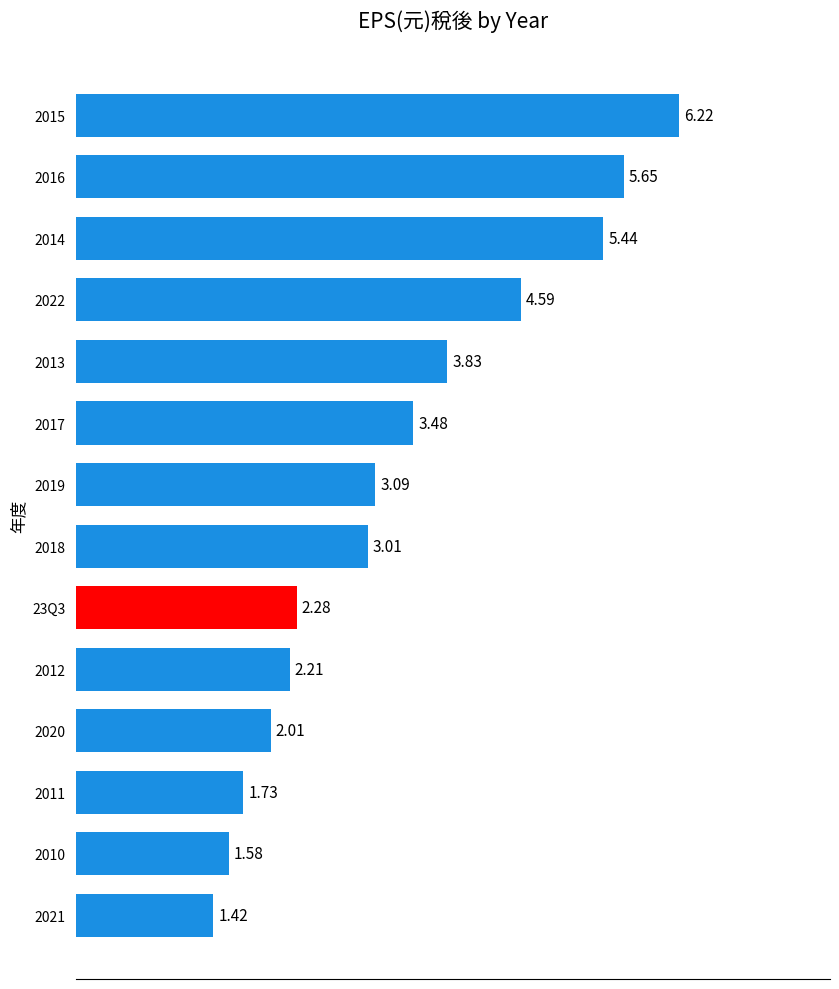

The value at 2018 is 0.9. True or false?

False